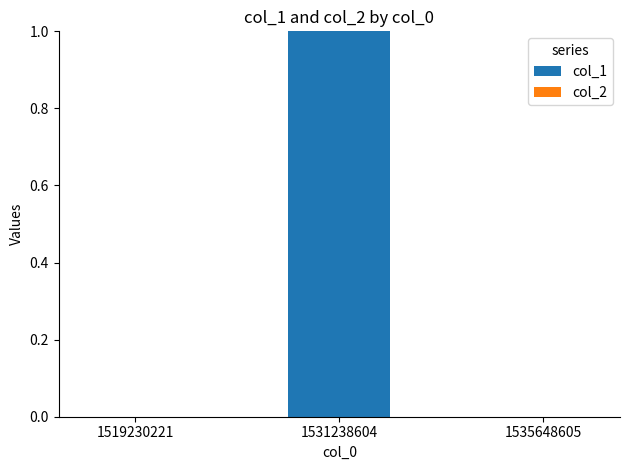

How many series are shown in this chart?

1